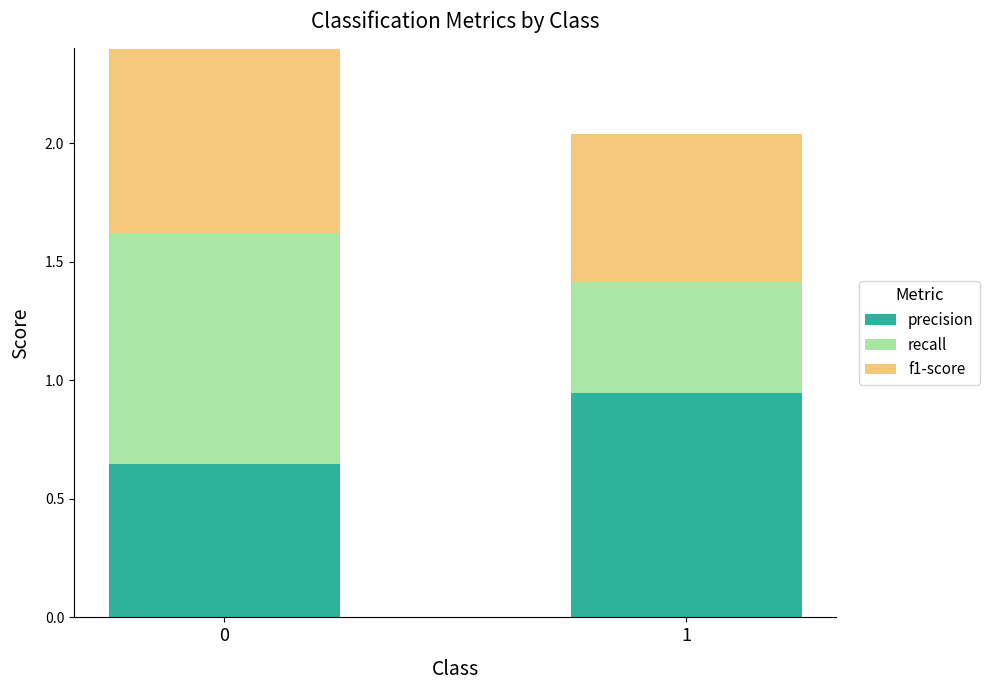

What is the average value of the precision series?

0.8